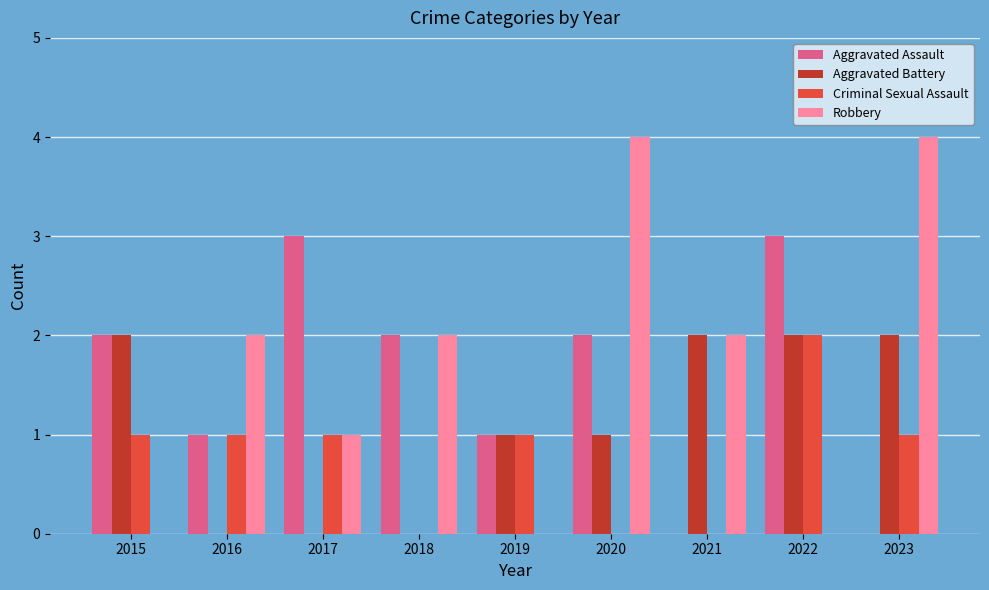

What is the total value across all series at 2021?

4